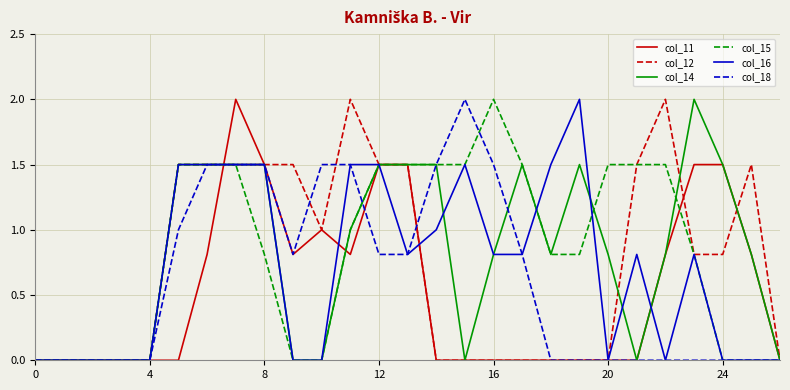

What is the maximum value shown in the chart?

2.0